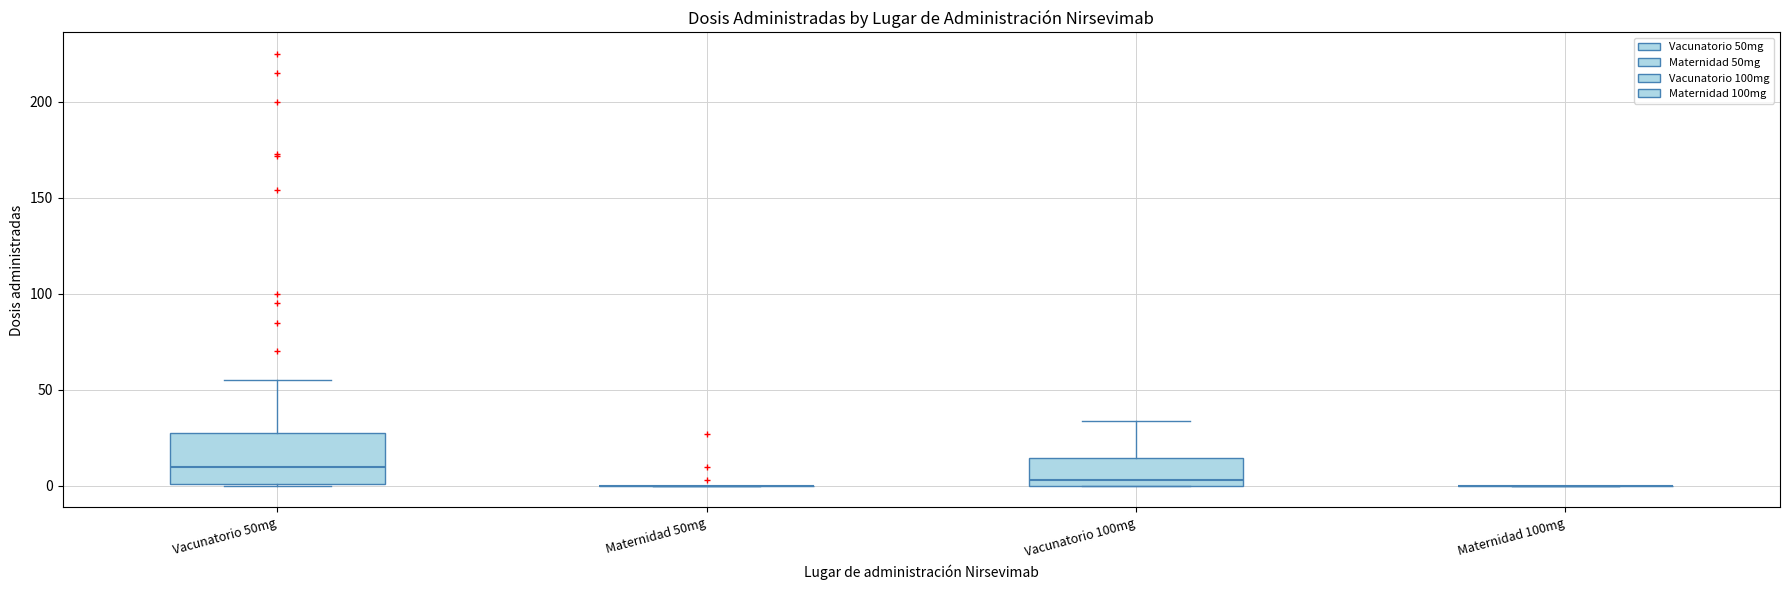

Reading left to right, read every box against the y-axis: the position of its median line, the range the box covers, and the ends of its whiskers. The values are not printed on the chart, so give them approximately, as read against the axis.

Vacunatorio 50mg: median 10, box 0 to 25, whiskers 0 to 55
Maternidad 50mg: box collapsed to a line at 0, whiskers 0 to 0
Vacunatorio 100mg: median 5, box 0 to 15, whiskers 0 to 35
Maternidad 100mg: box collapsed to a line at 0, whiskers 0 to 0